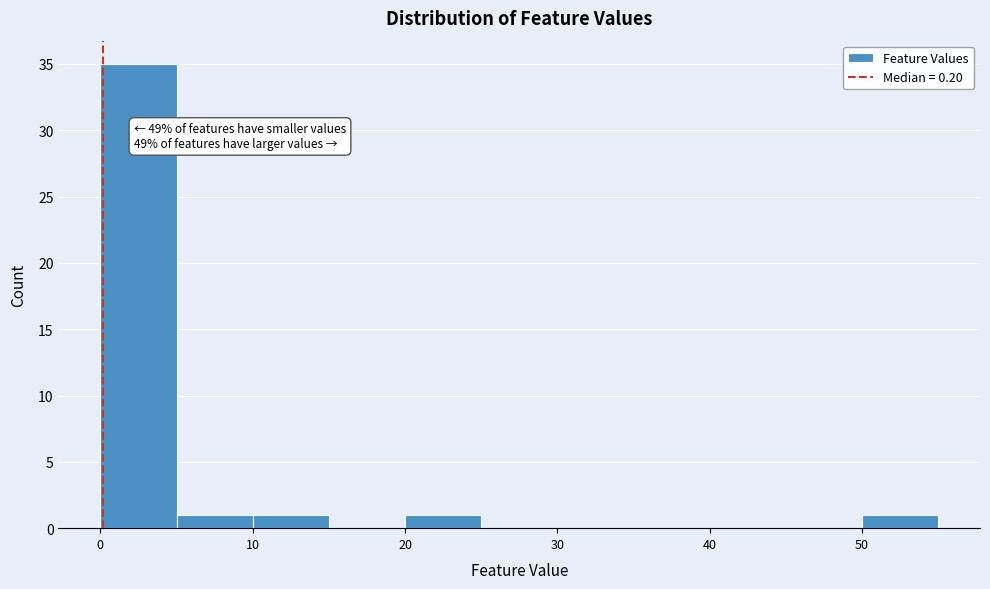

Over which range of the x-axis is the bar tallest?

0 to 5